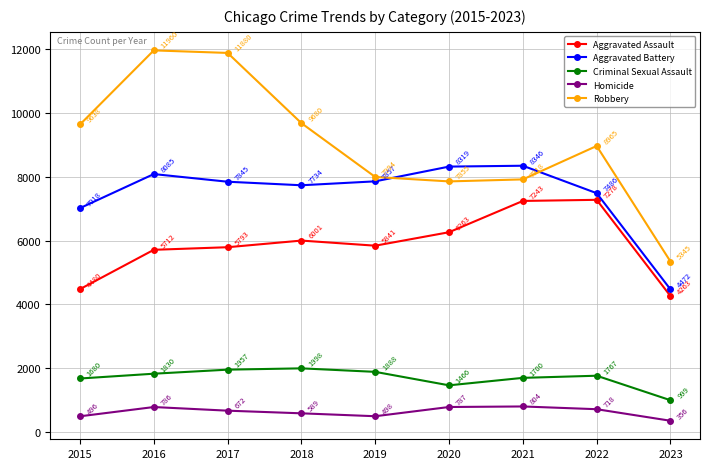

The Aggravated Assault series shows 1366 at 2019. True or false?

False